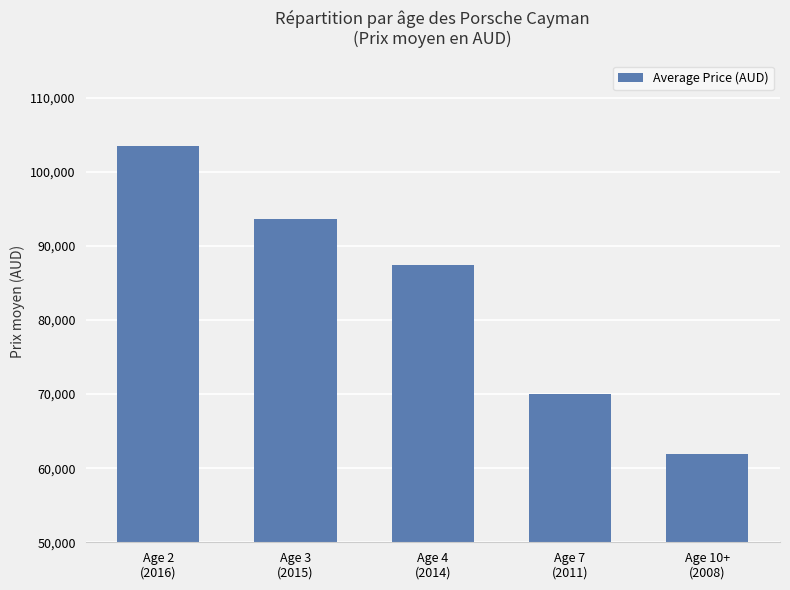

List the labels in order of value, largest first.

Age 2
(2016), Age 3
(2015), Age 4
(2014), Age 7
(2011), Age 10+
(2008)